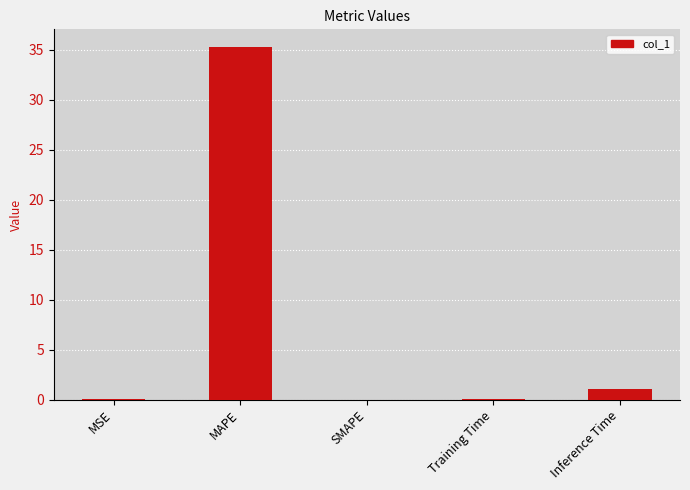

Is it true that the value at SMAPE is 0.0?

True